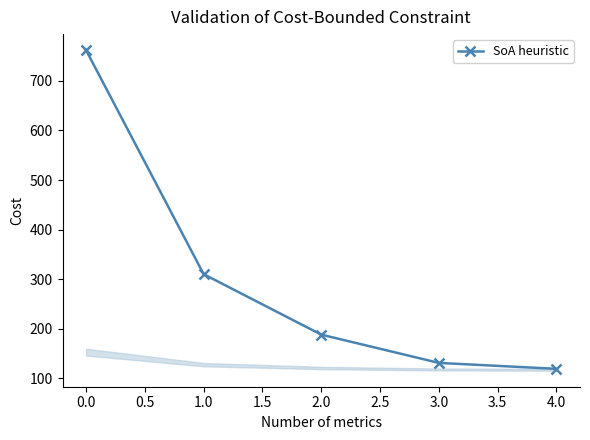

What is the change in value from 0.0 to 4.0?

-643